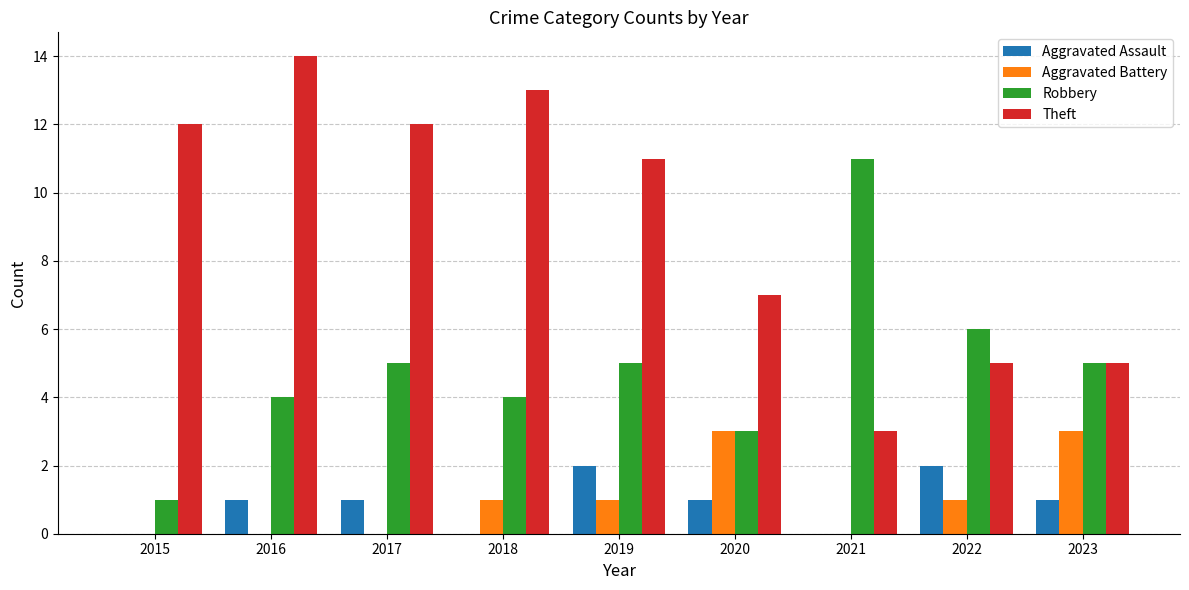

Count the Robbery values in the range 4 to 5.

5